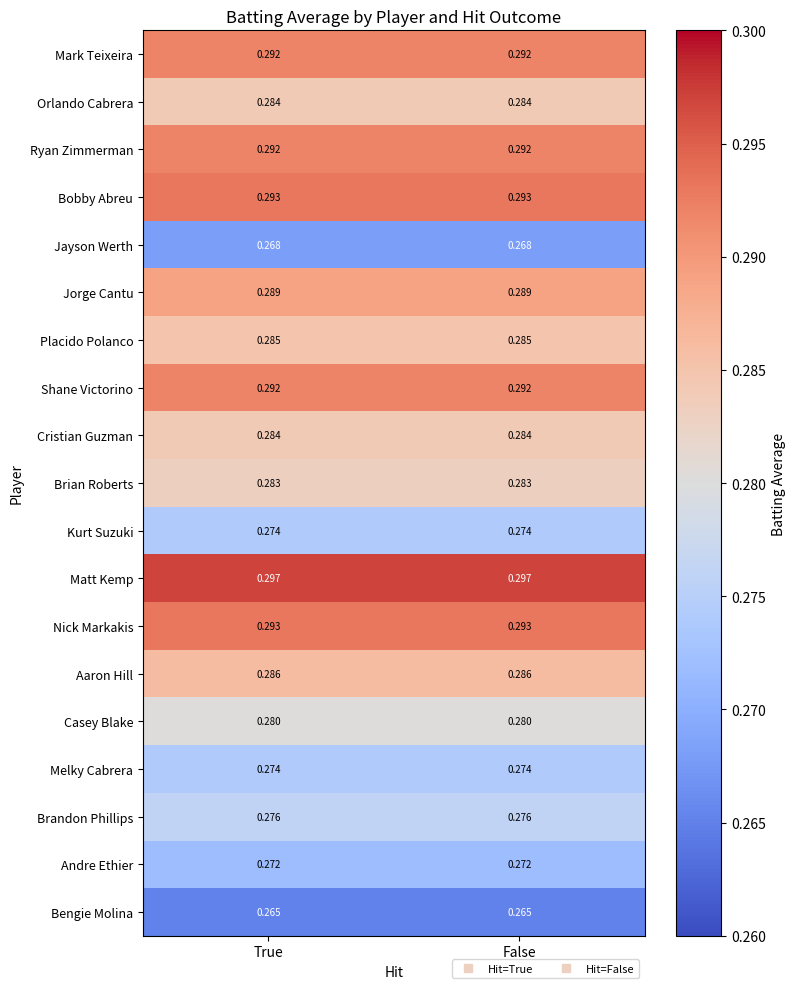

Is the value of Mark Teixeira at True greater than the value of Nick Markakis at True?

No